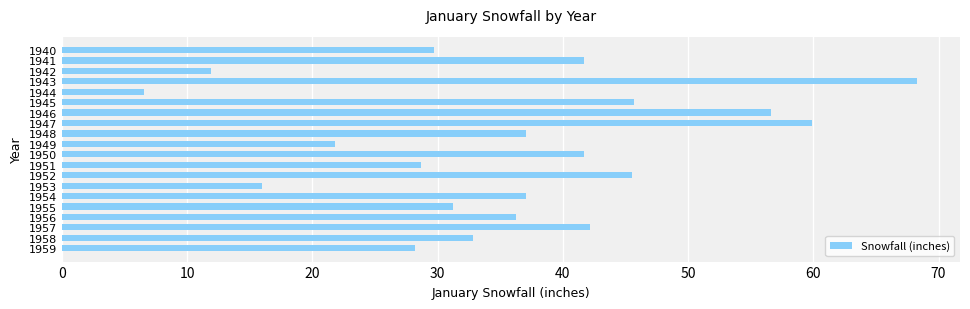

The value at 1948 is 37.1. True or false?

True